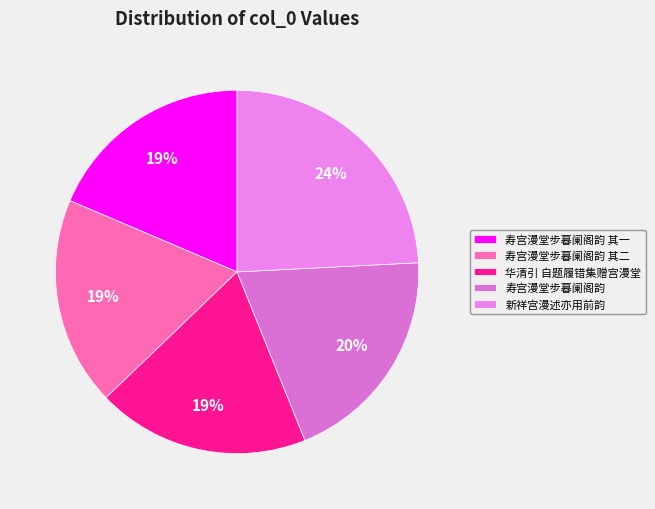

How many segments does this pie chart have?

5